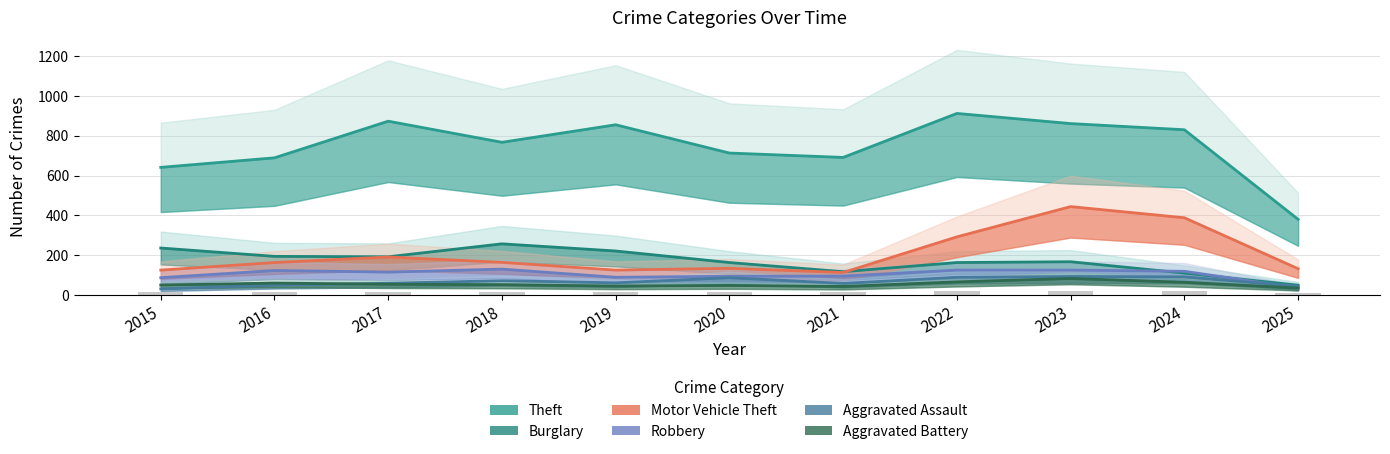

True or false: Burglary has a value of 221 at 2019.

True